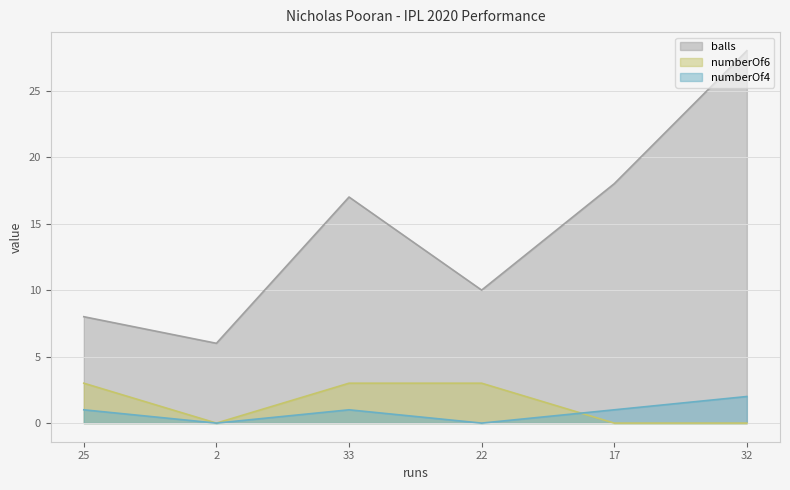

At which category is the sum across all series the highest?

32